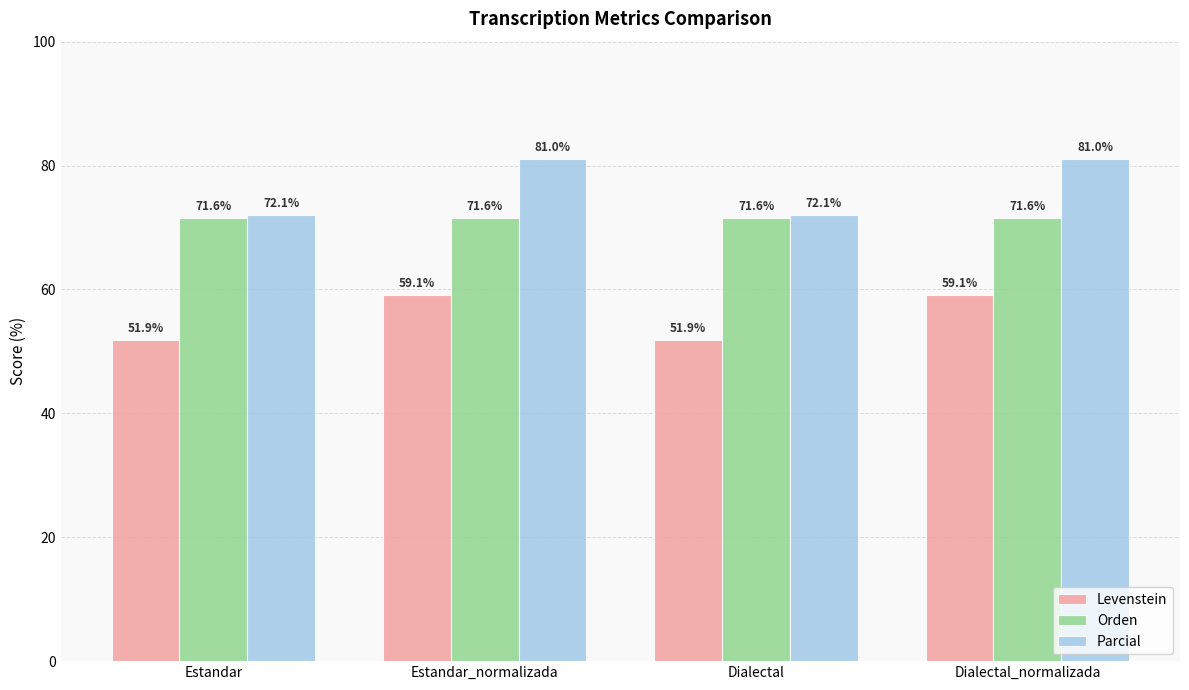

What is the difference between the second highest and minimum values in the Parcial series?

8.9